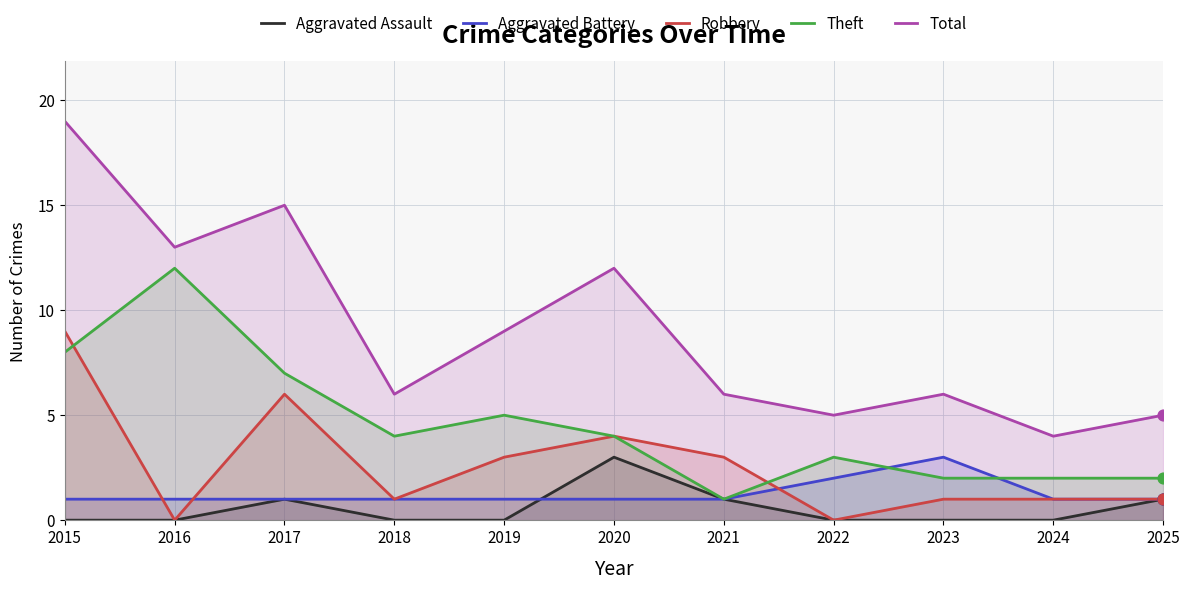

What are all the series names shown in the legend?

Aggravated Assault, Aggravated Battery, Robbery, Theft, Total